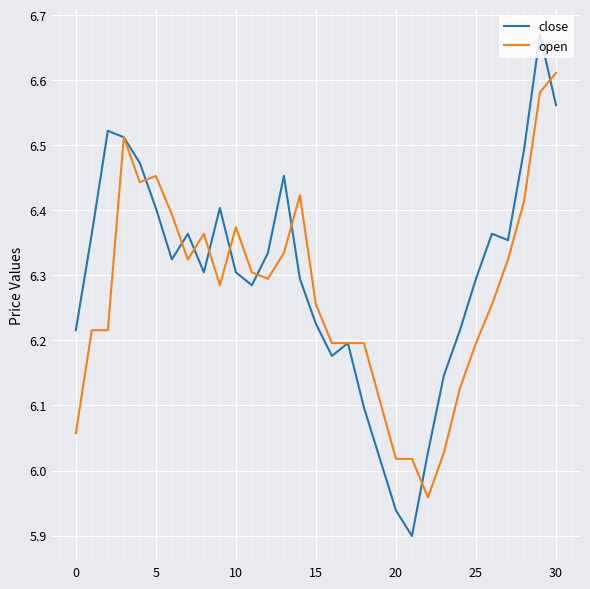

Which series has the widest spread of values?

close